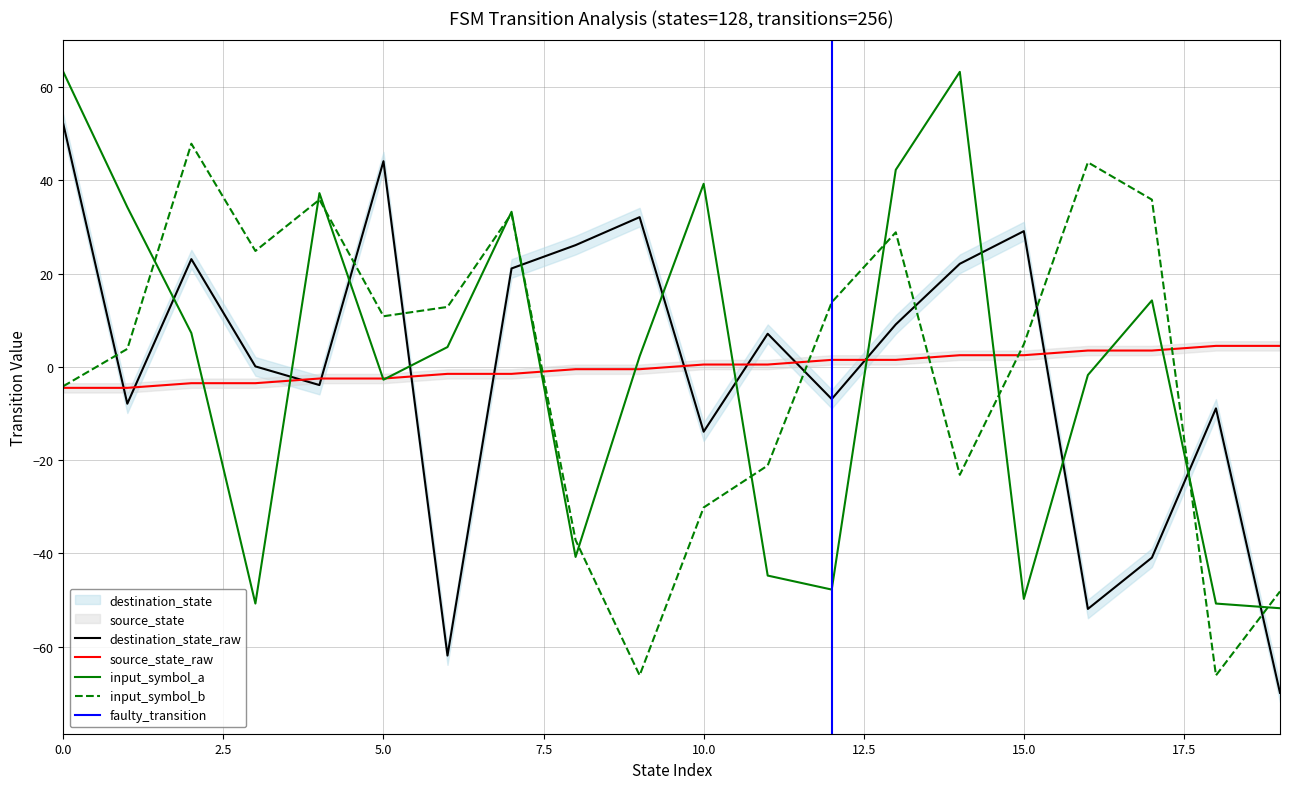

List the labels in order of source_state value, largest first.

18, 19, 16, 17, 14, 15, 12, 13, 10, 11, 8, 9, 6, 7, 4, 5, 2, 3, 0, 1